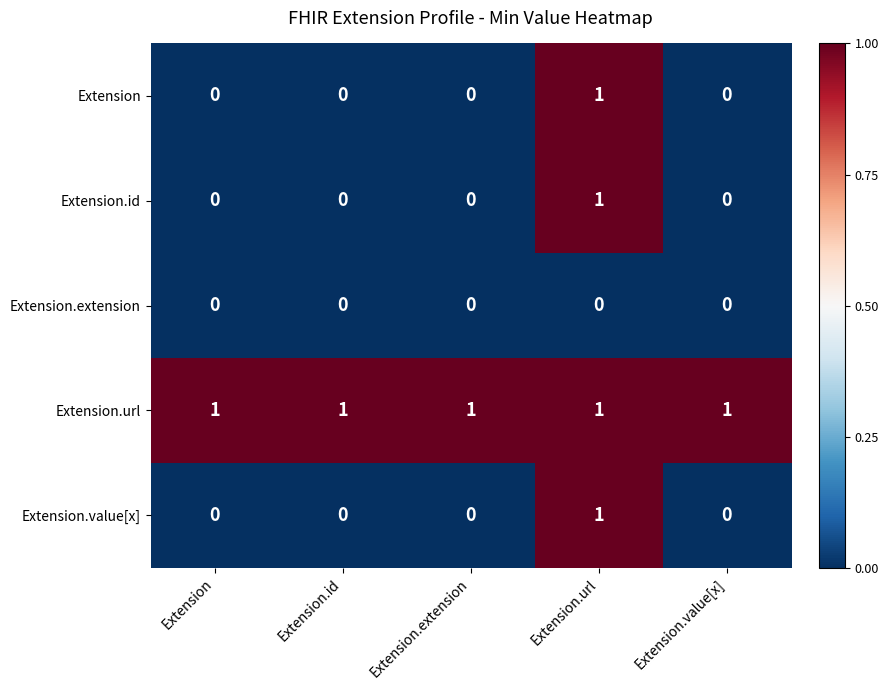

Is it true that Extension.url equals 1 at Extension.extension?

True